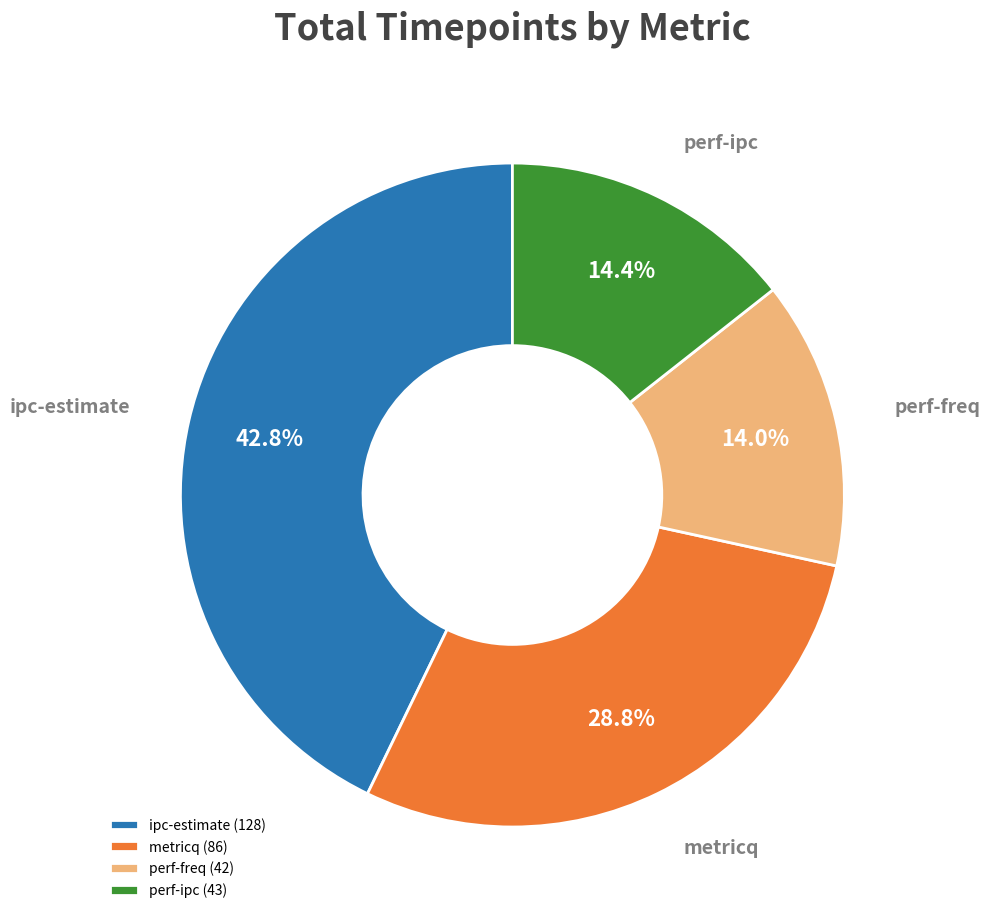

To the nearest percent, what is the average slice percentage?

25%